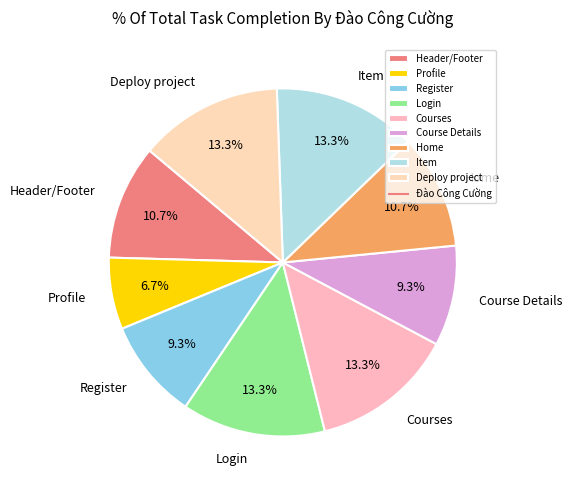

Which slice is the smallest?

Profile